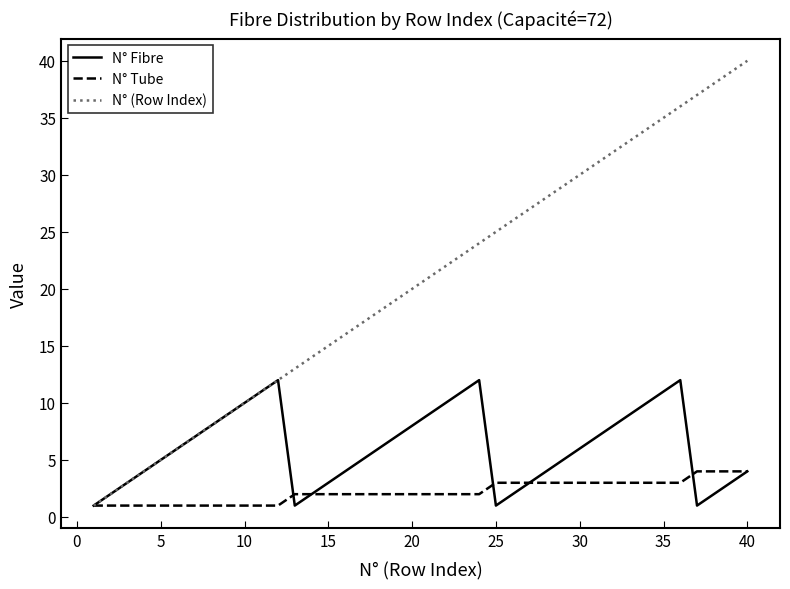

Which series has the widest spread of values?

N° (Row Index)